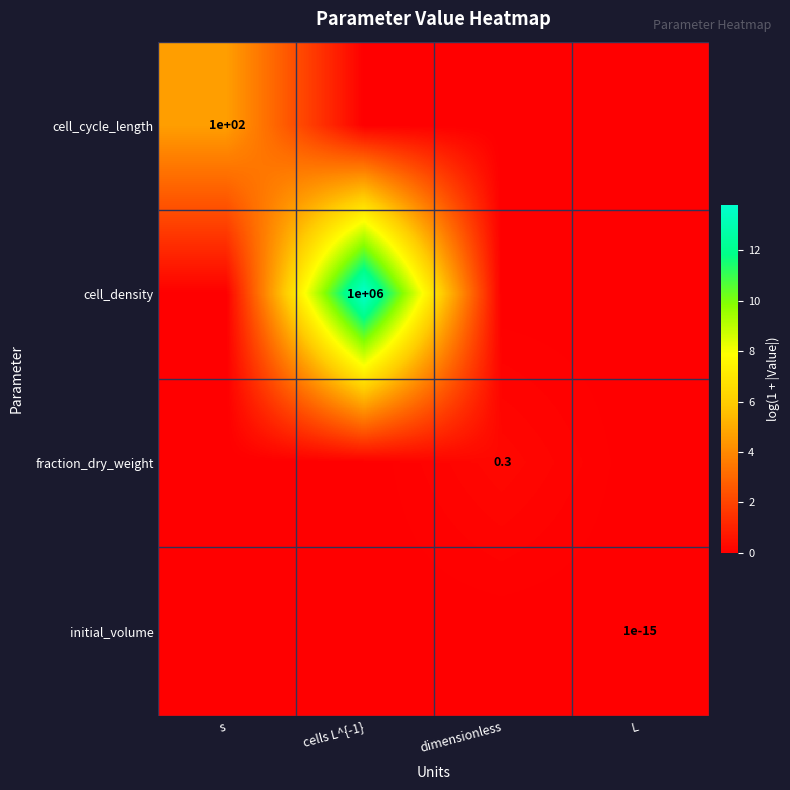

At which category is the sum across all series the highest?

cells L^{-1}